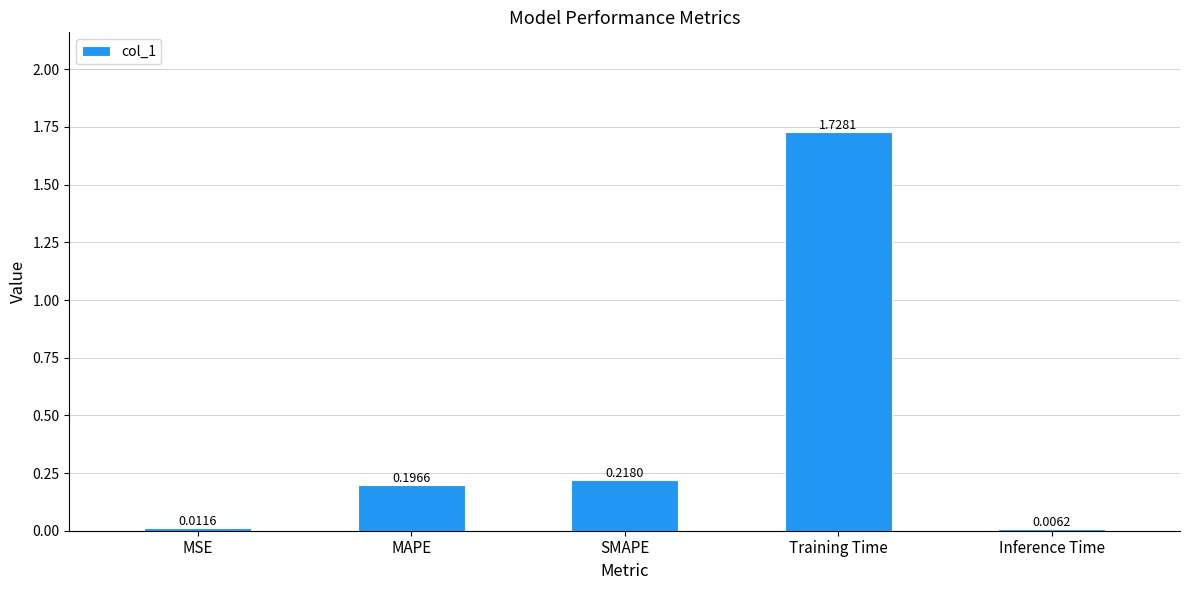

What is the sum of all values?

2.2